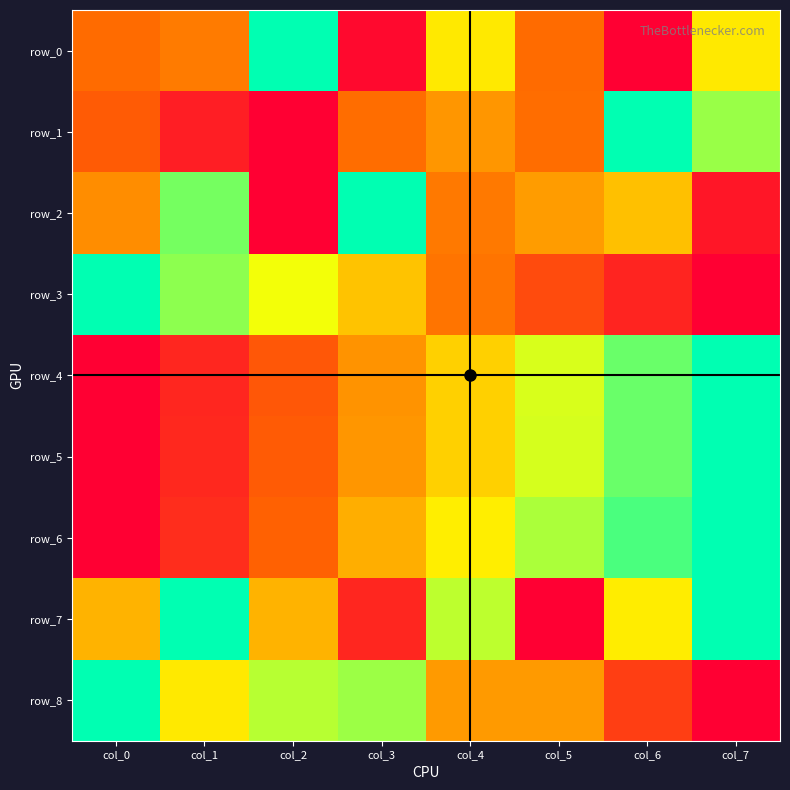

What is the spread (max minus min) of values at col_4?

0.4